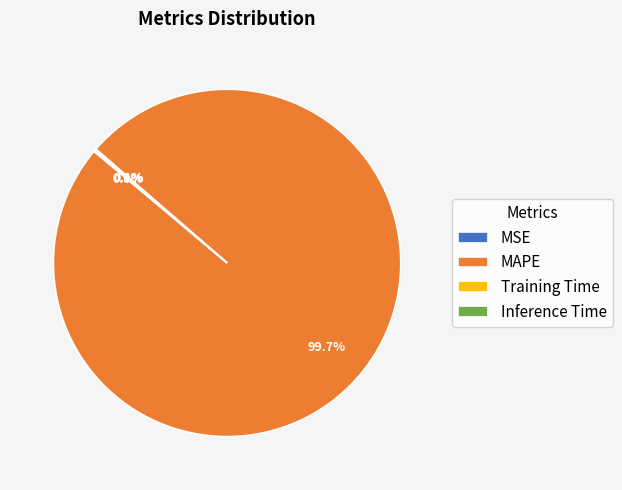

What is the largest slice in the pie chart?

MAPE